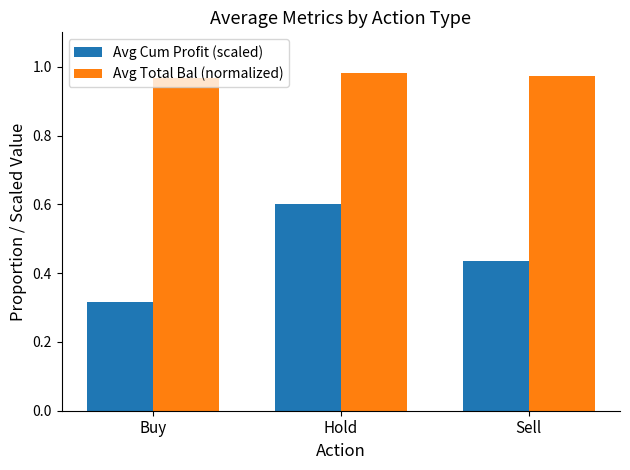

List the labels in order of Avg Cum Profit (scaled) value, largest first.

Hold, Sell, Buy